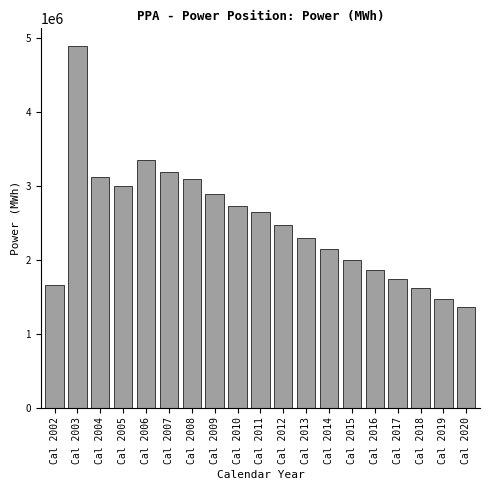

Is it true that the value at Cal 2003 is 4889459.9?

True